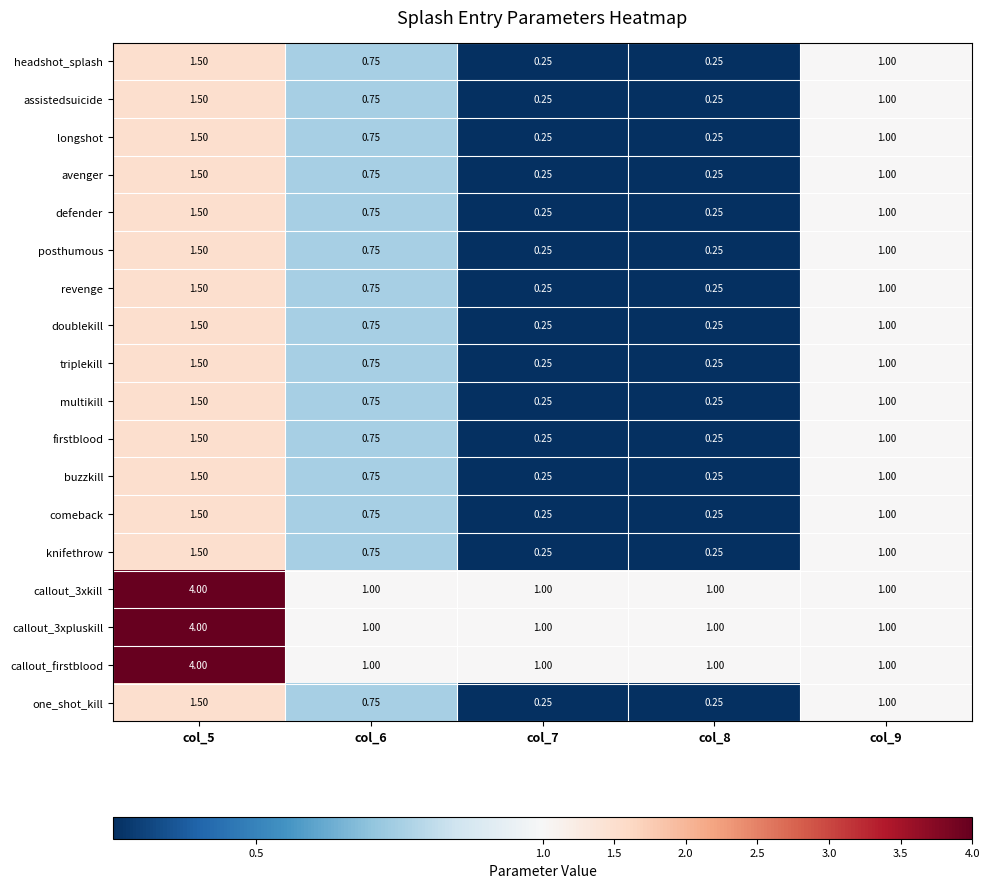

How many distinct data groups are displayed?

18